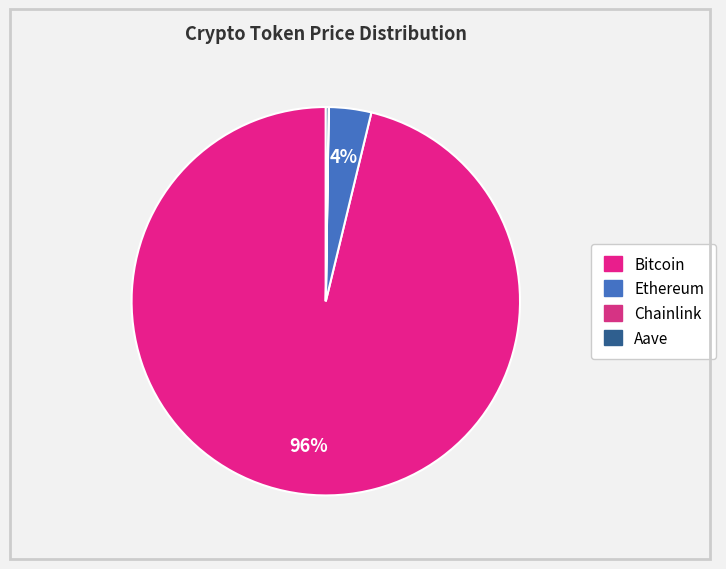

To the nearest percent, what is the difference between the largest and smallest slice percentages?

96%